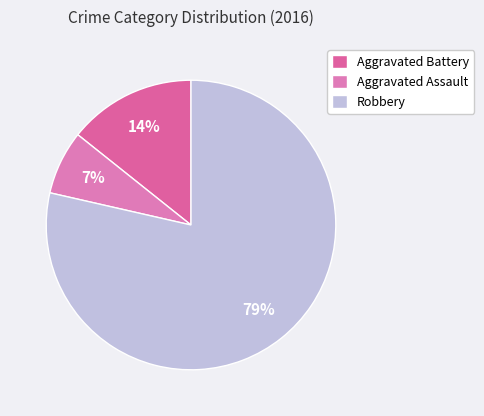

What is the ratio of the value at Aggravated Assault to the value at Robbery?

0.1